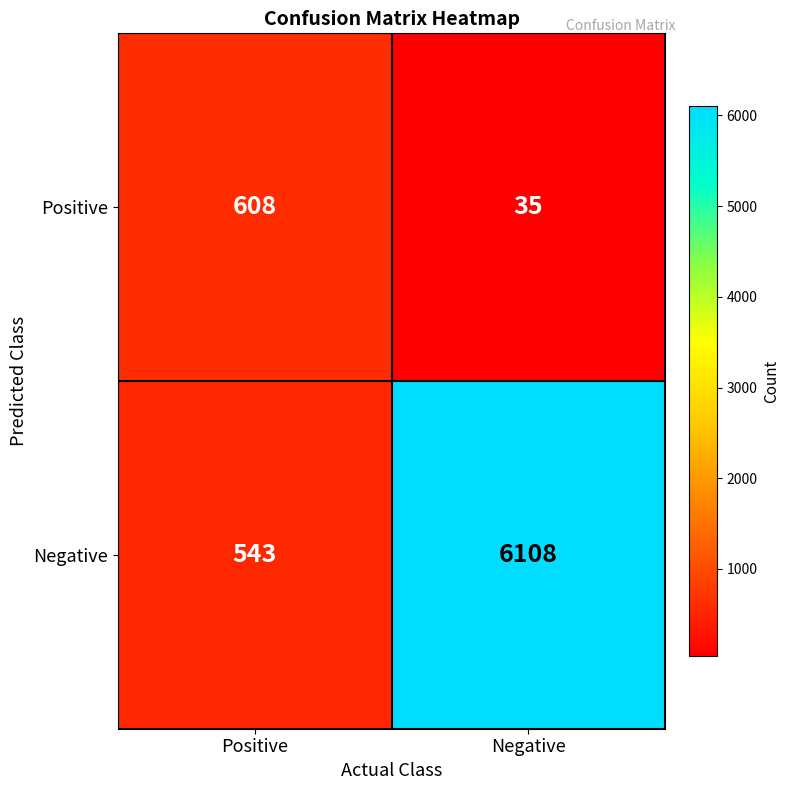

The Positive series shows 135 at Positive. True or false?

False